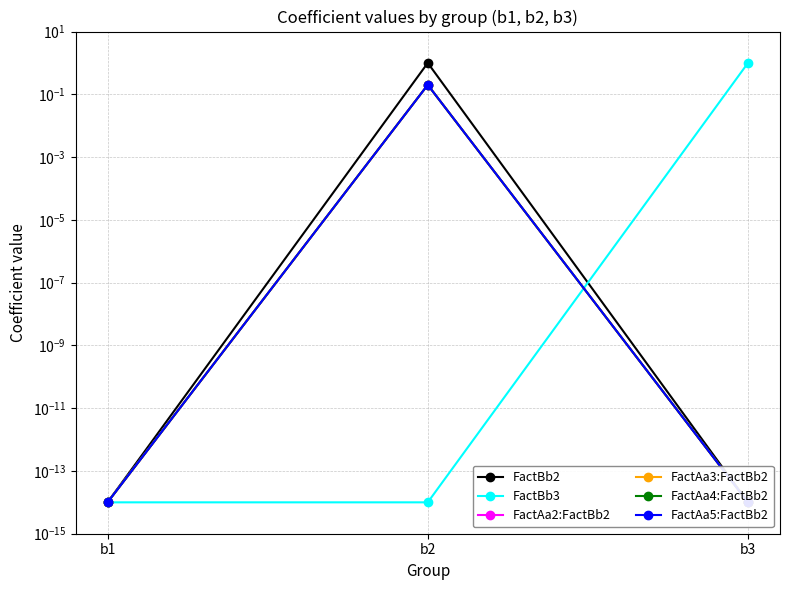

At how many categories does at least one series exceed 0?

3